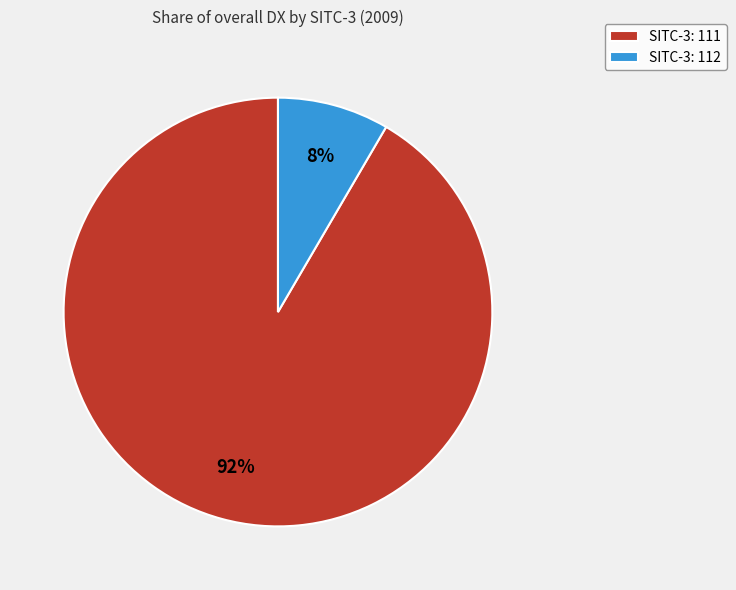

Between SITC-3: 111 and SITC-3: 112, which is larger?

SITC-3: 111